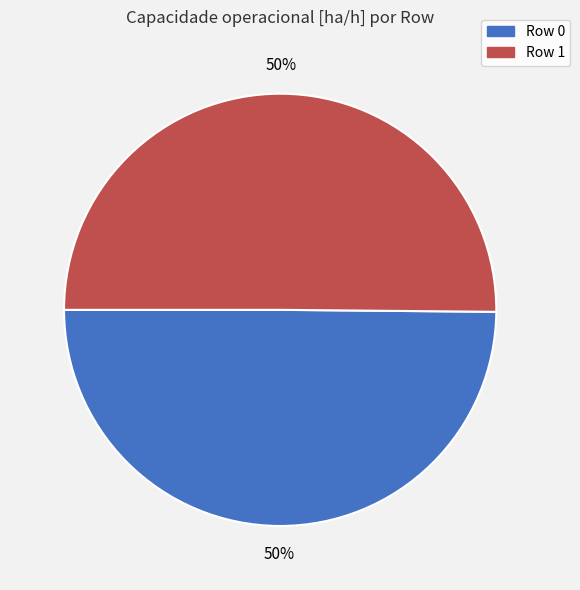

Is the sum of Row 1 and Row 0 greater than half?

Yes